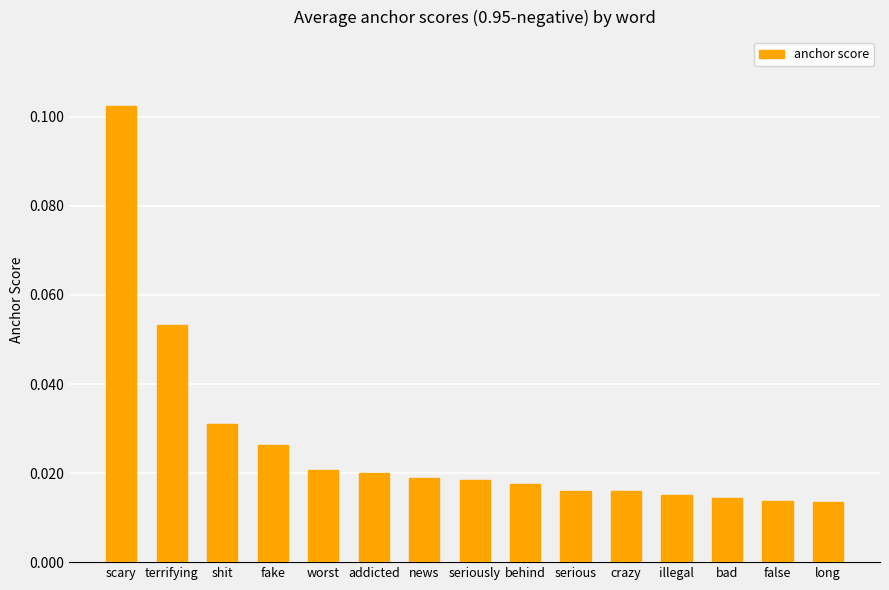

What is the sum of all values?

0.4